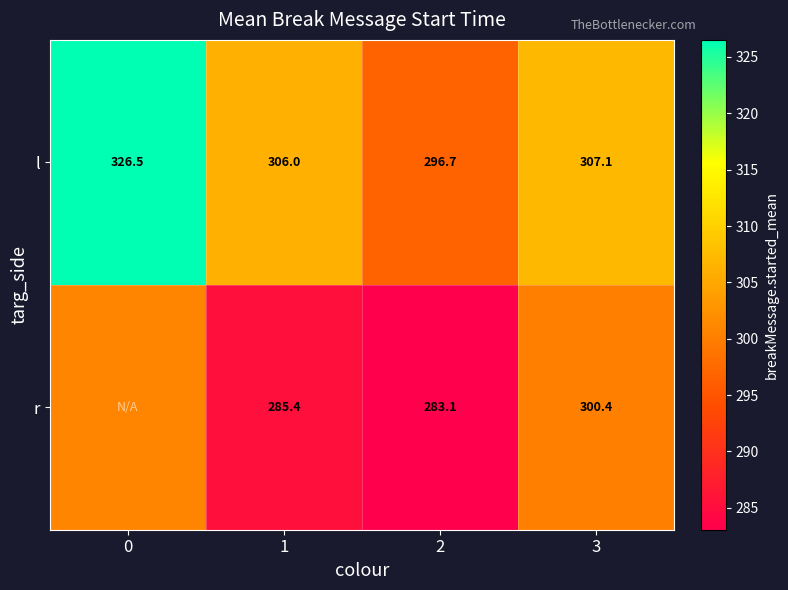

At 3, list the series in order from smallest to largest.

r, l